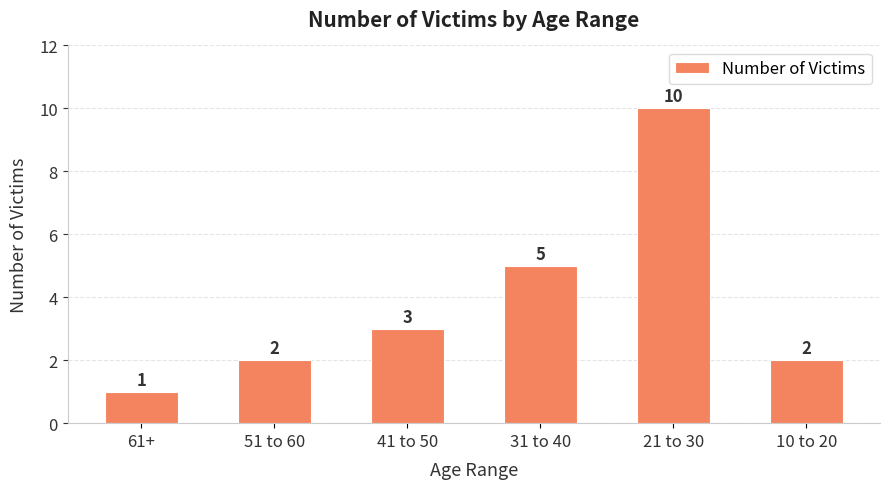

Where is the data nearest to the value 5?

31 to 40